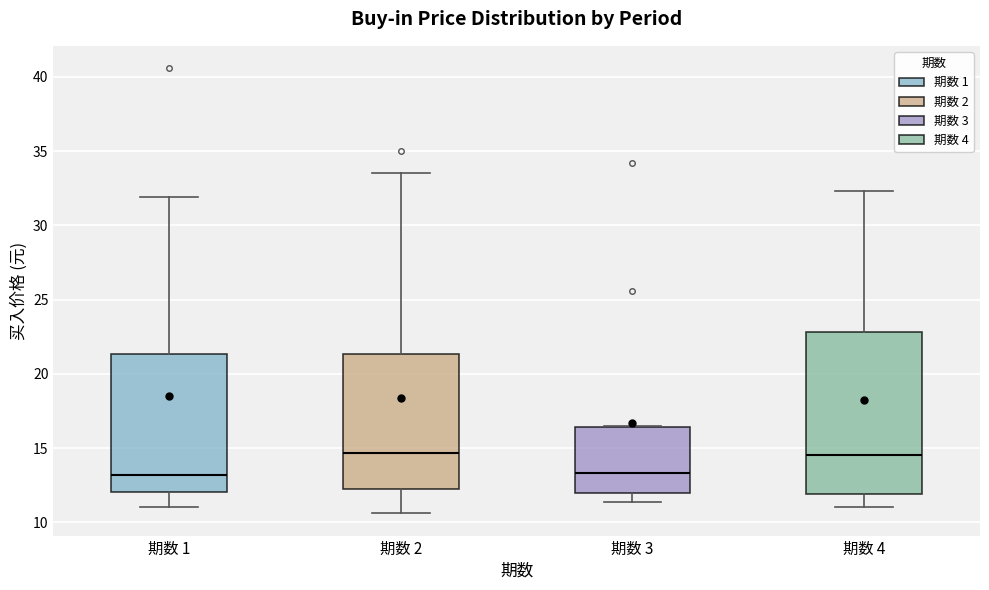

Which box is the tallest, from its lower edge to its upper edge?

期数 4